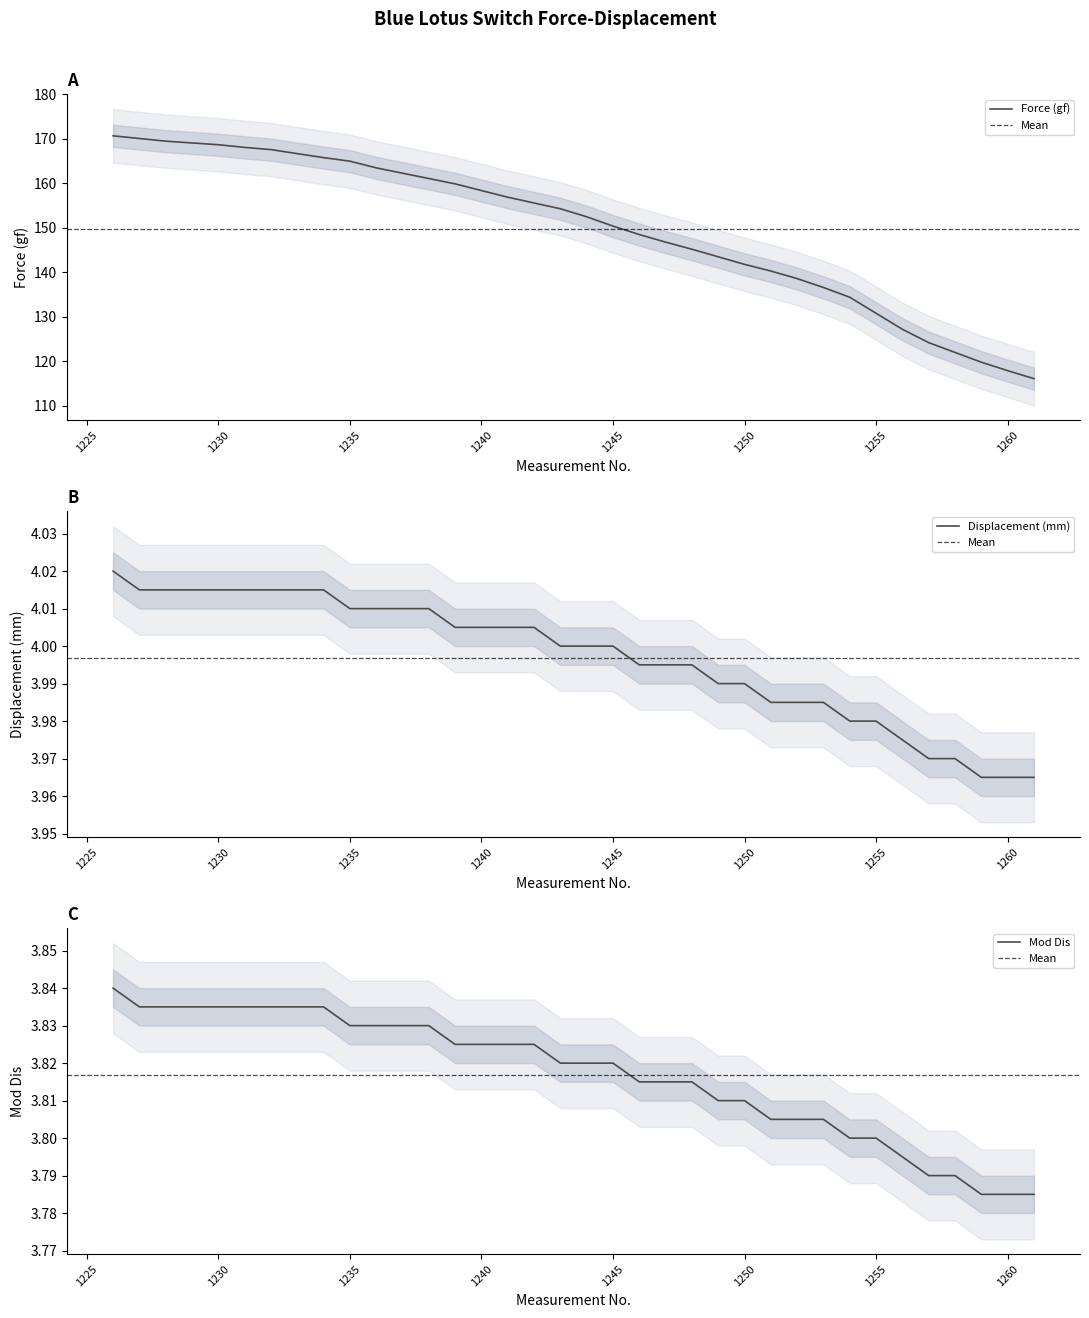

What is the total value across all series at 1248?

153.0